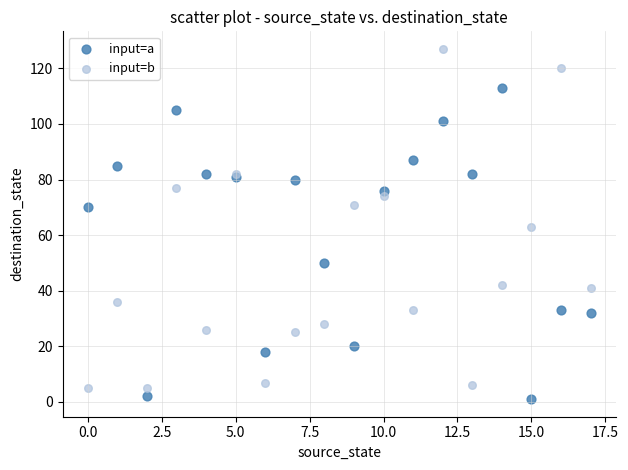

Which series contains the highest Y value?

input=b